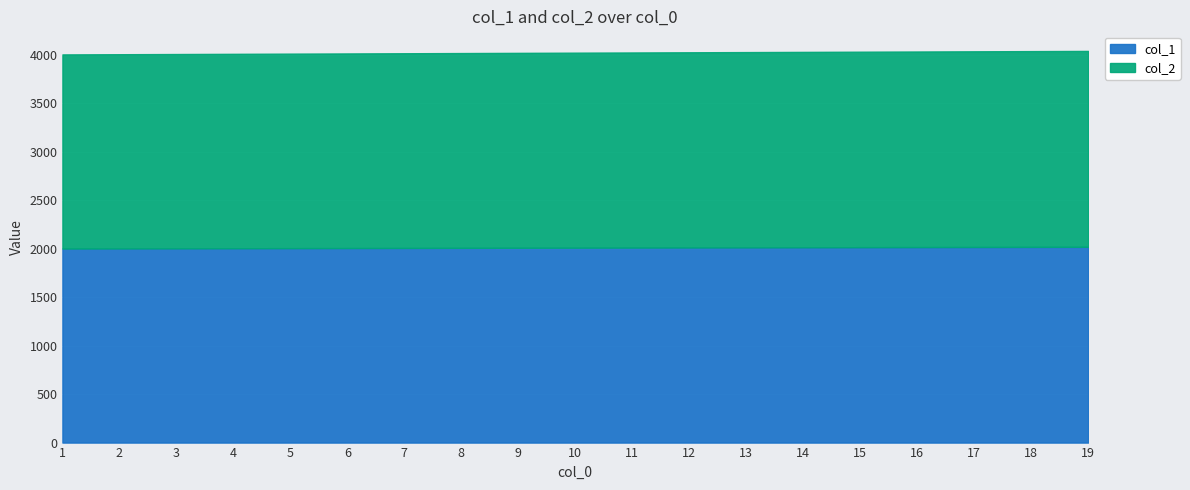

What is the minimum value for col_2?

2001